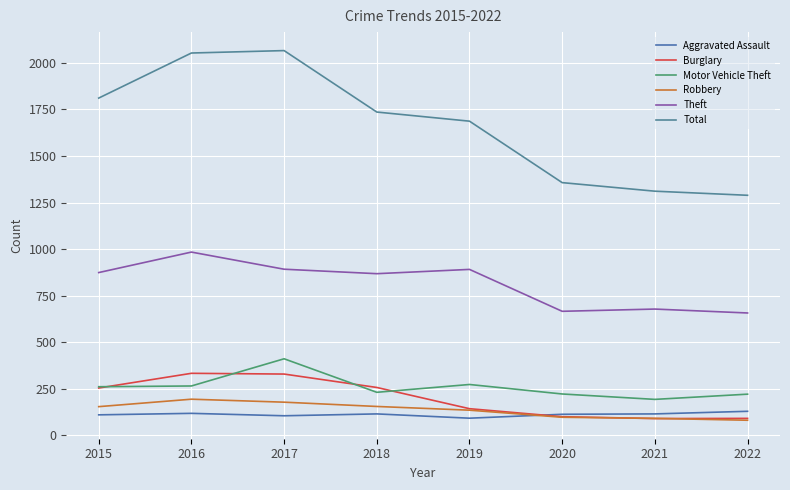

At 2020, list the series in order from largest to smallest.

Total, Theft, Motor Vehicle Theft, Aggravated Assault, Burglary, Robbery